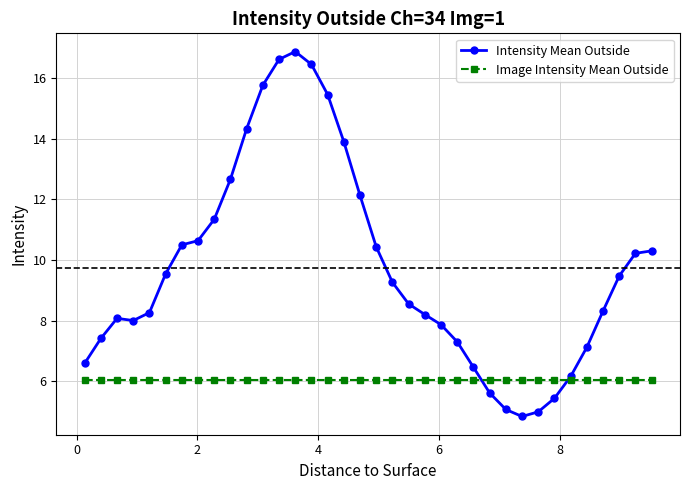

Which series has the widest spread of values?

Intensity Mean Outside